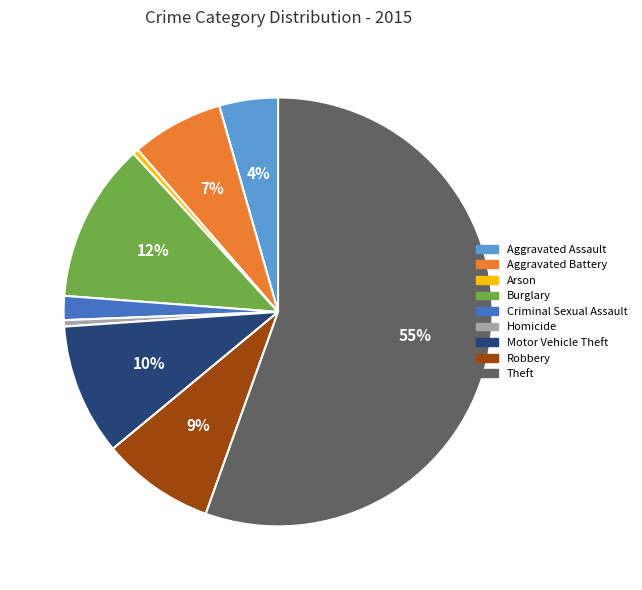

Which category has the biggest portion of the pie?

Theft